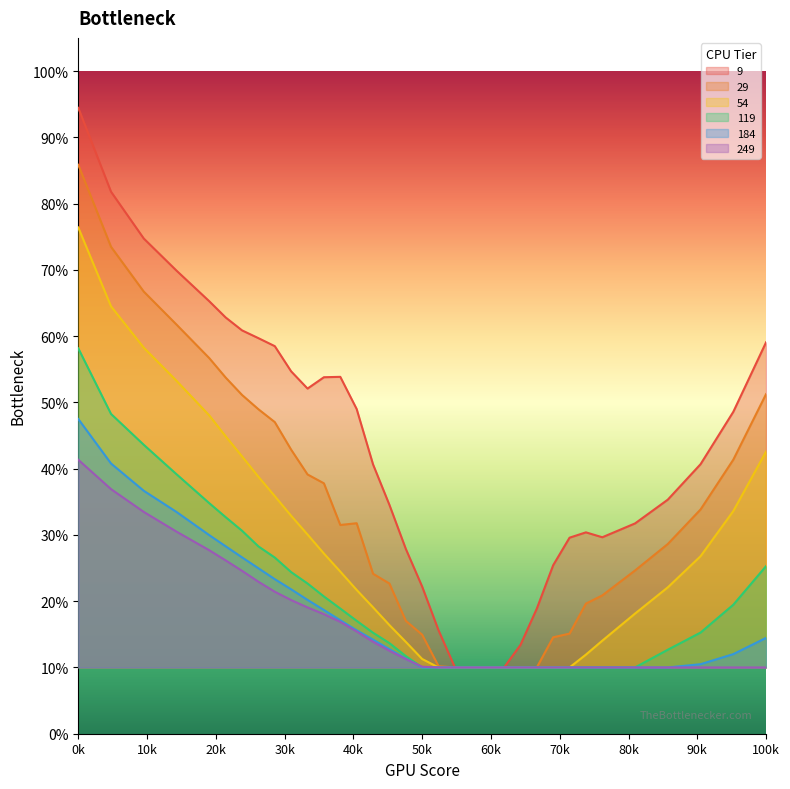

At which category does the chart reach its peak across all series?

0k